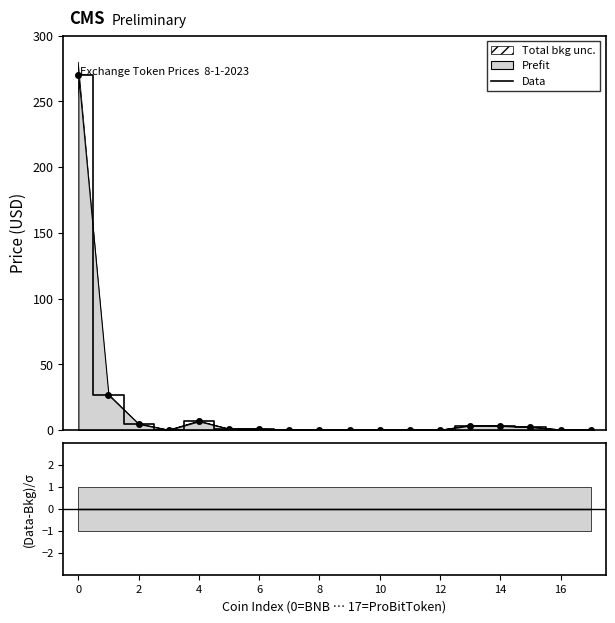

True or false: Residual and Data cross at least once.

False